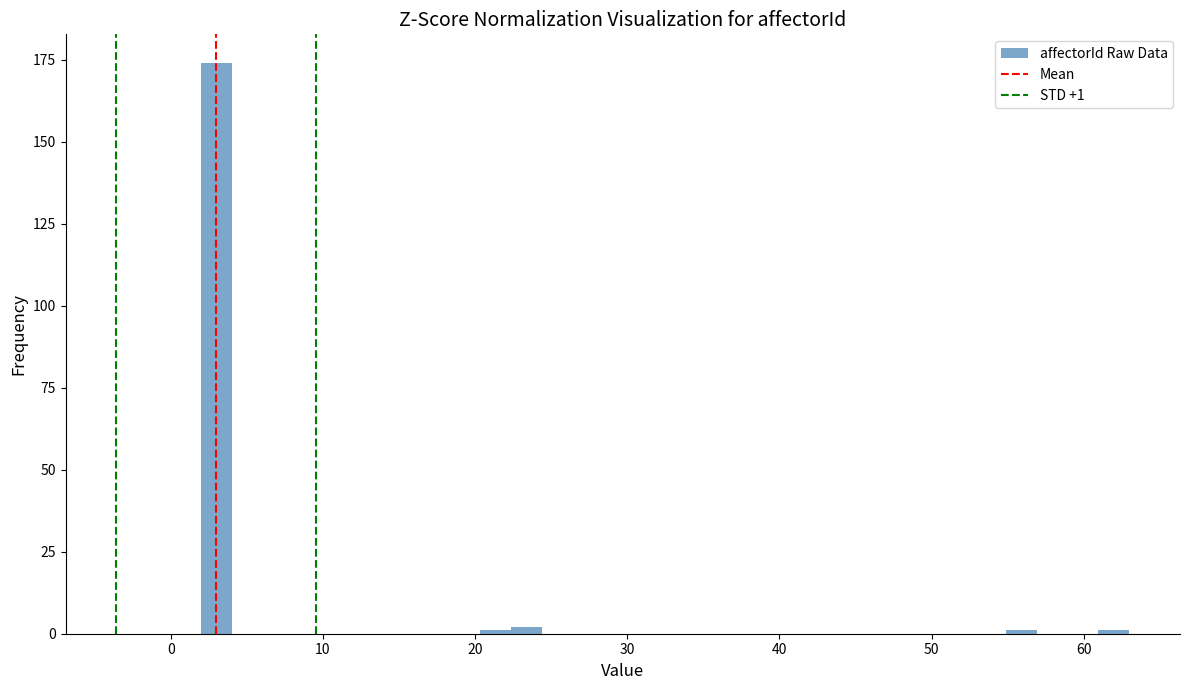

Around what value on the x-axis is the tallest bar? Give the approximate position of its centre, as read against the axis.

3